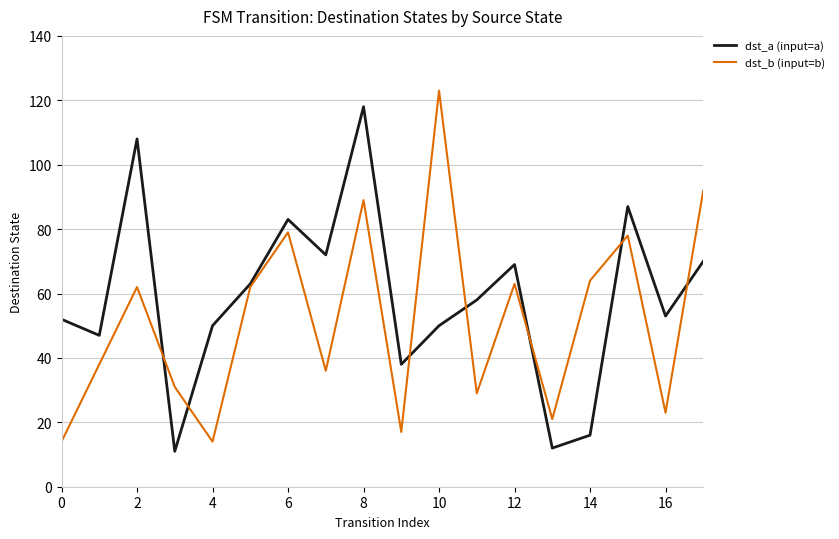

What are all the series names shown in the legend?

dst_a (input=a), dst_b (input=b)